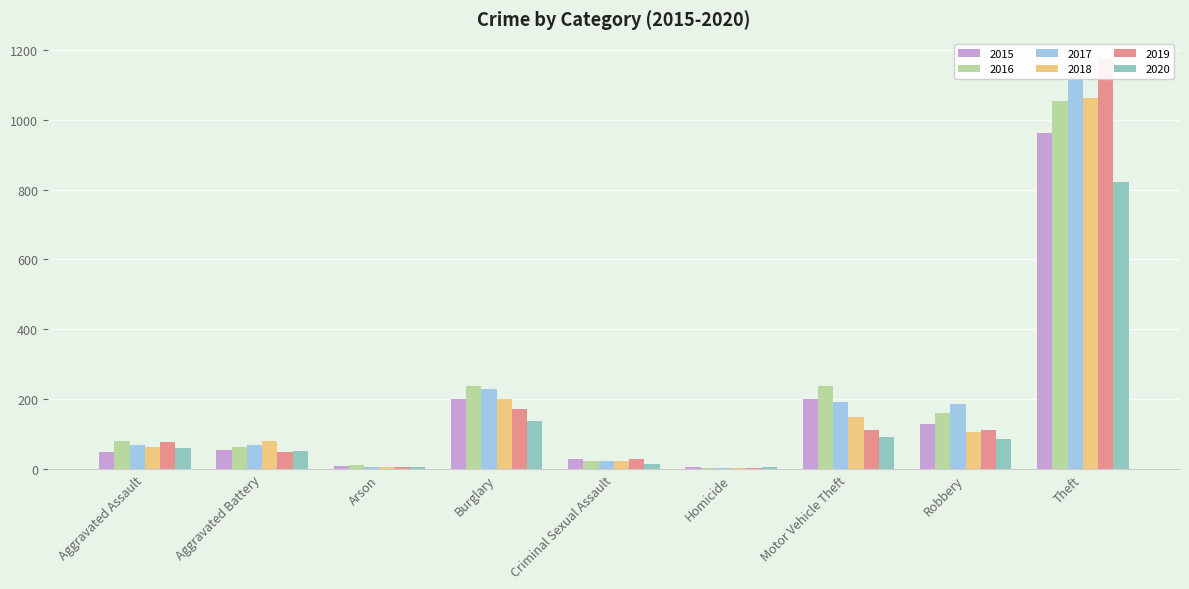

What is the sum of all 2017 values?

1904